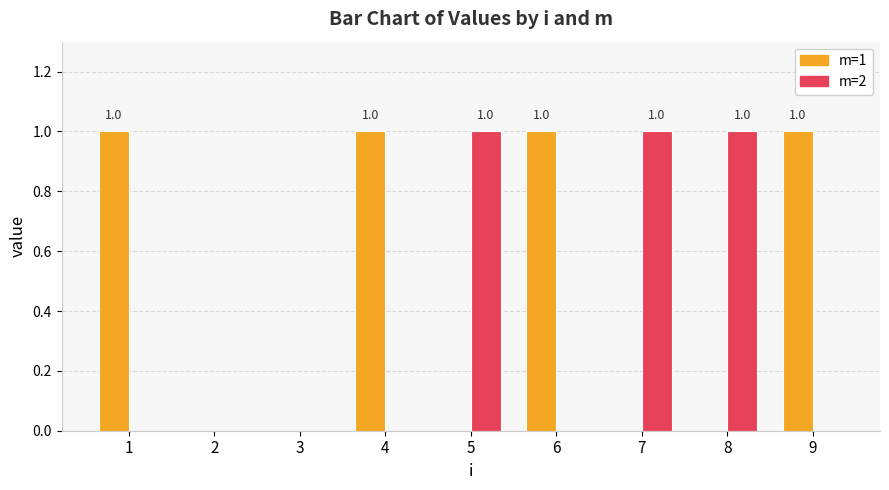

The m=1 series shows 0 at 3. True or false?

True